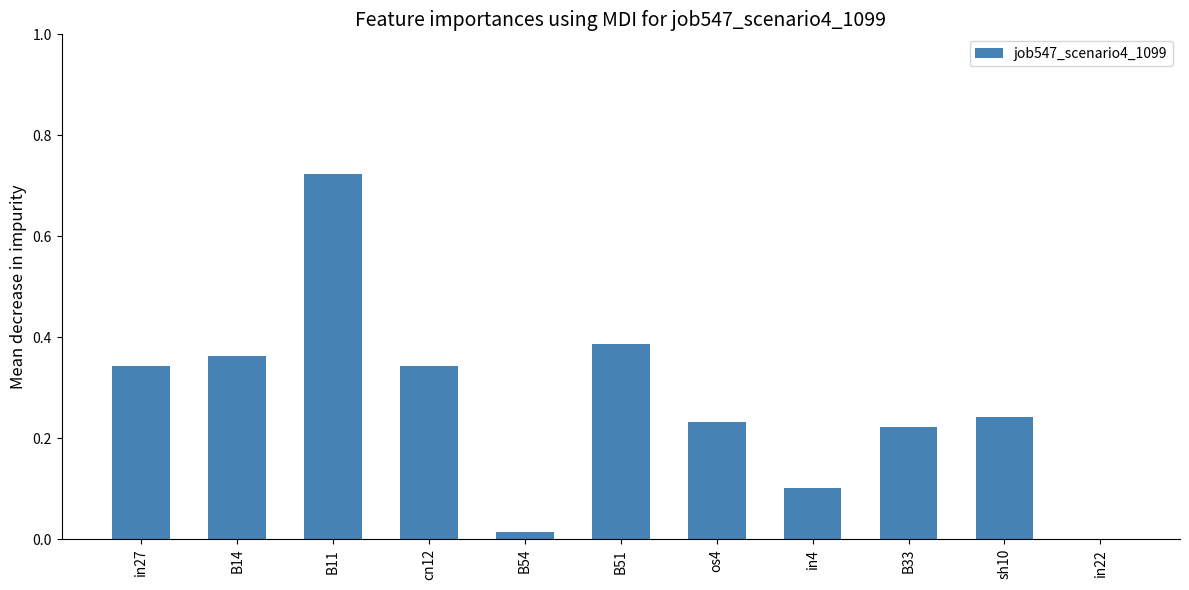

Which label corresponds to the largest value in the chart?

B11